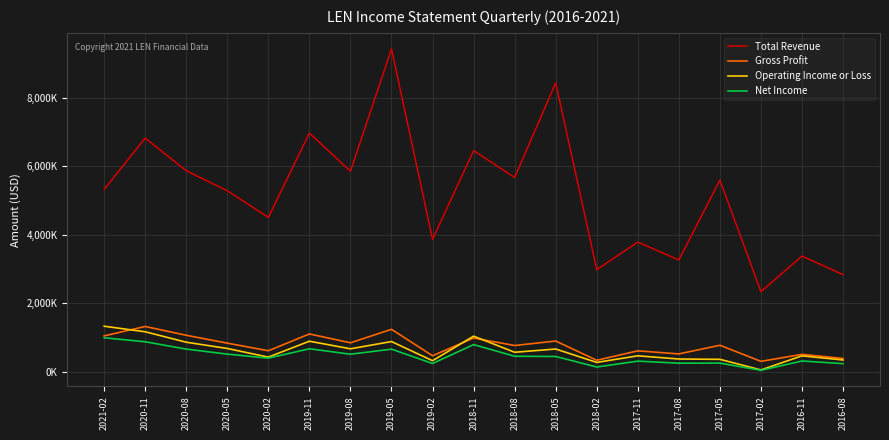

Reading left to right, transcribe all the data shown in this chart.

Total Revenue: 5325500	6825900	5870300	5287400	4505300	6971500	5857100	9431000	3868100	6459200	5672600	8439900	2980800	3785600	3261500	5599300	2337400	3376600	2833900
Gross Profit: 1045100	1319100	1062500	832200	609500	1100900	842600	1236200	463700	981800	762900	894500	331500	607400	517500	770700	300000	504800	385400
Operating Income or Loss: 1327000	1164700	859100	676600	423500	888700	667100	878600	319100	1036500	565900	660300	269400	462000	368400	359200	49600	461400	339600
Net Income: 989100	872800	658600	511100	394100	667700	508800	656300	237900	789300	449500	442200	134700	306700	246700	249300	37700	310300	233500